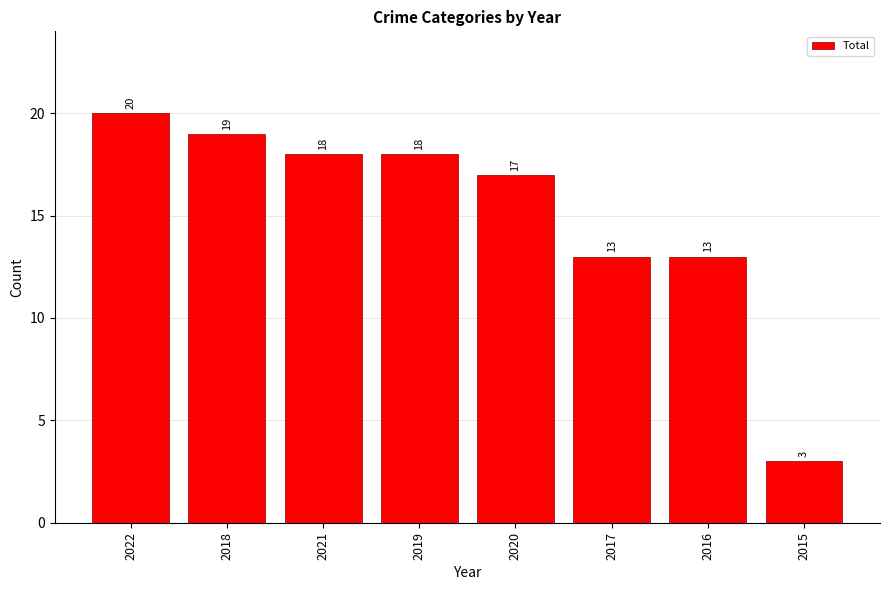

What is the sum of the values at 2015 and 2016?

16